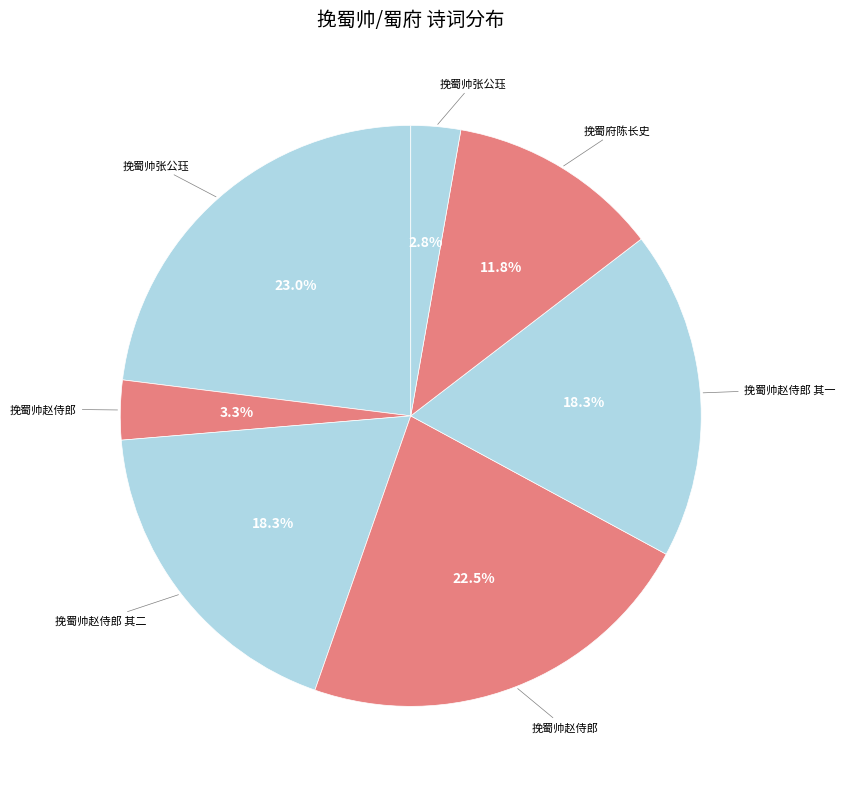

How many slices are in this pie chart?

7